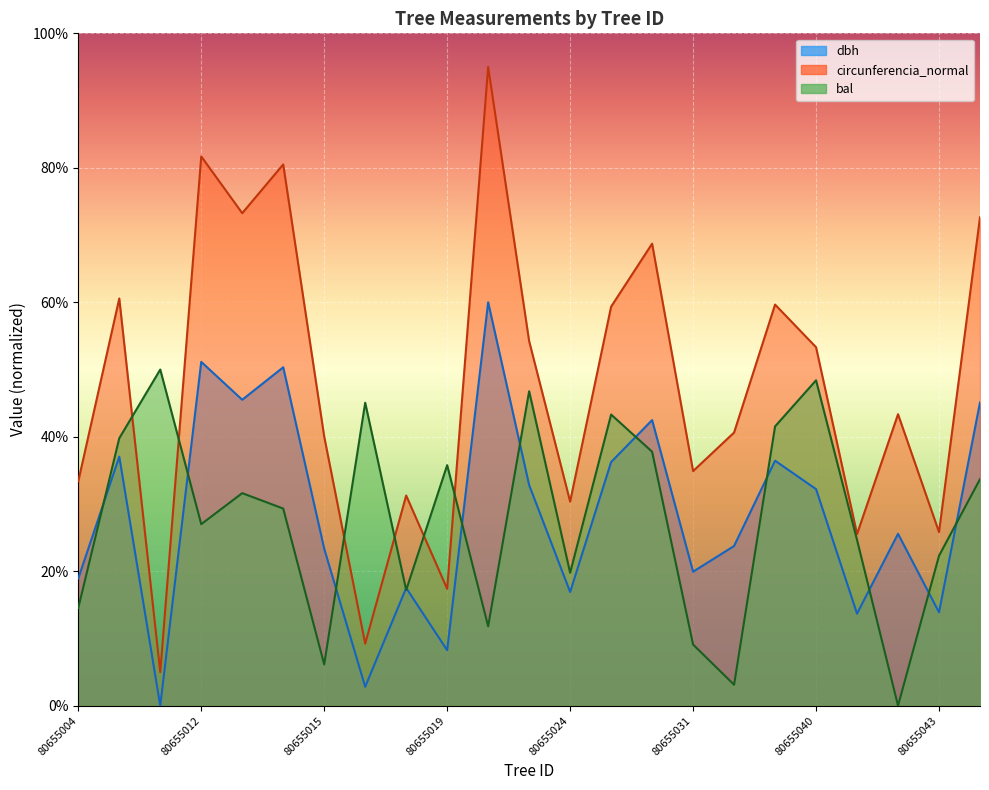

The bal series shows 22.3 at 80655043. True or false?

True